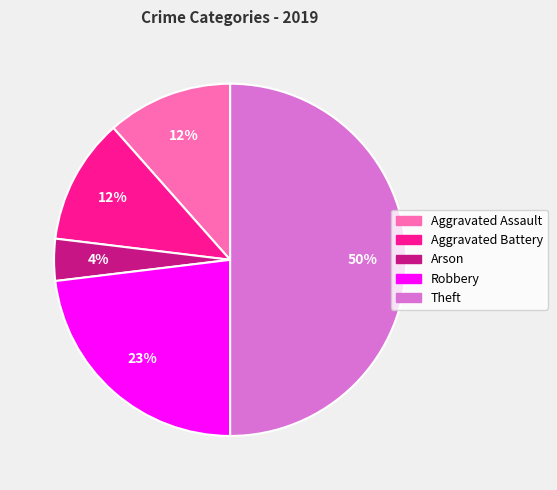

Which slice is the largest?

Theft